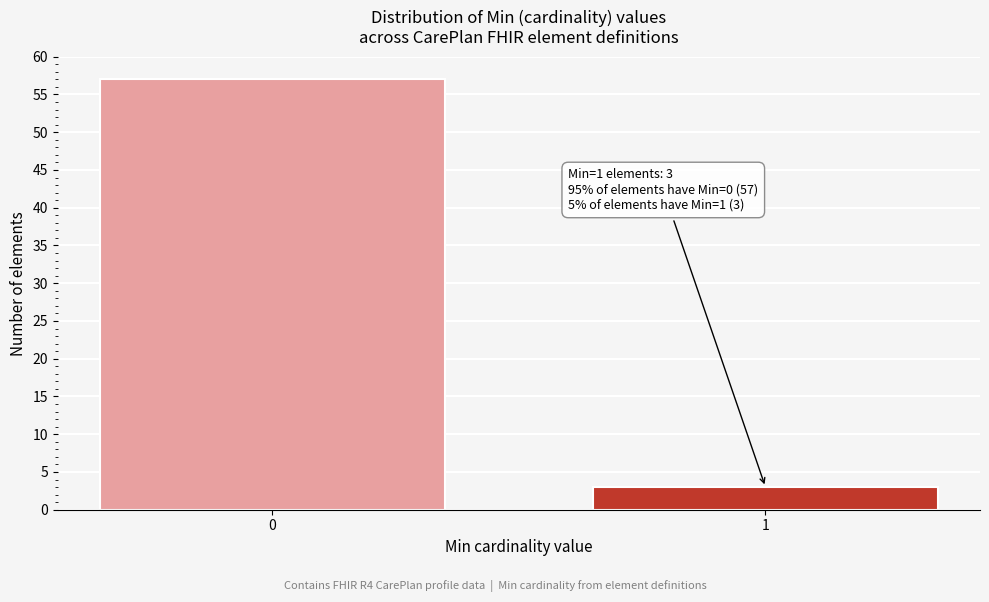

Reading right to left, what are all the values shown in this chart?

1=3	0=57